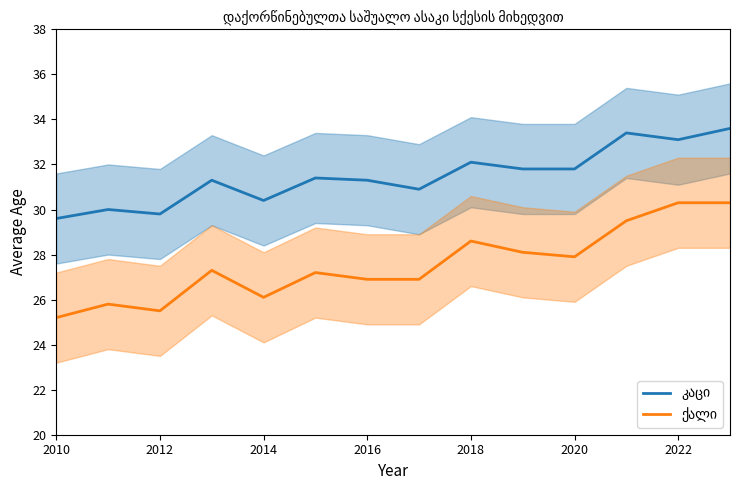

How many lines are shown in the chart?

2